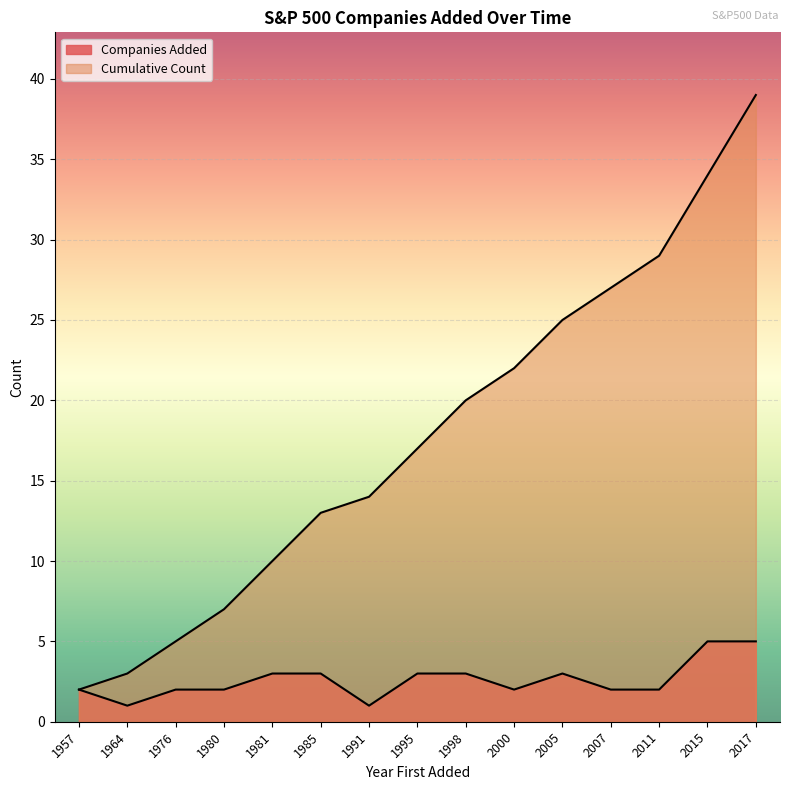

Does the chart display data point markers on the line(s)?

No